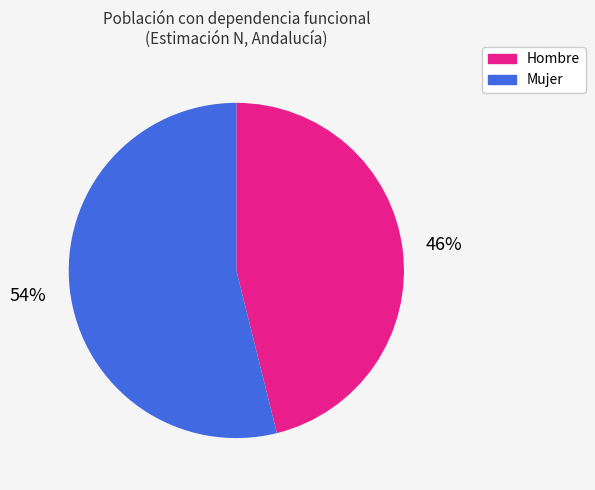

Which has a higher value, Hombre or Mujer?

Mujer